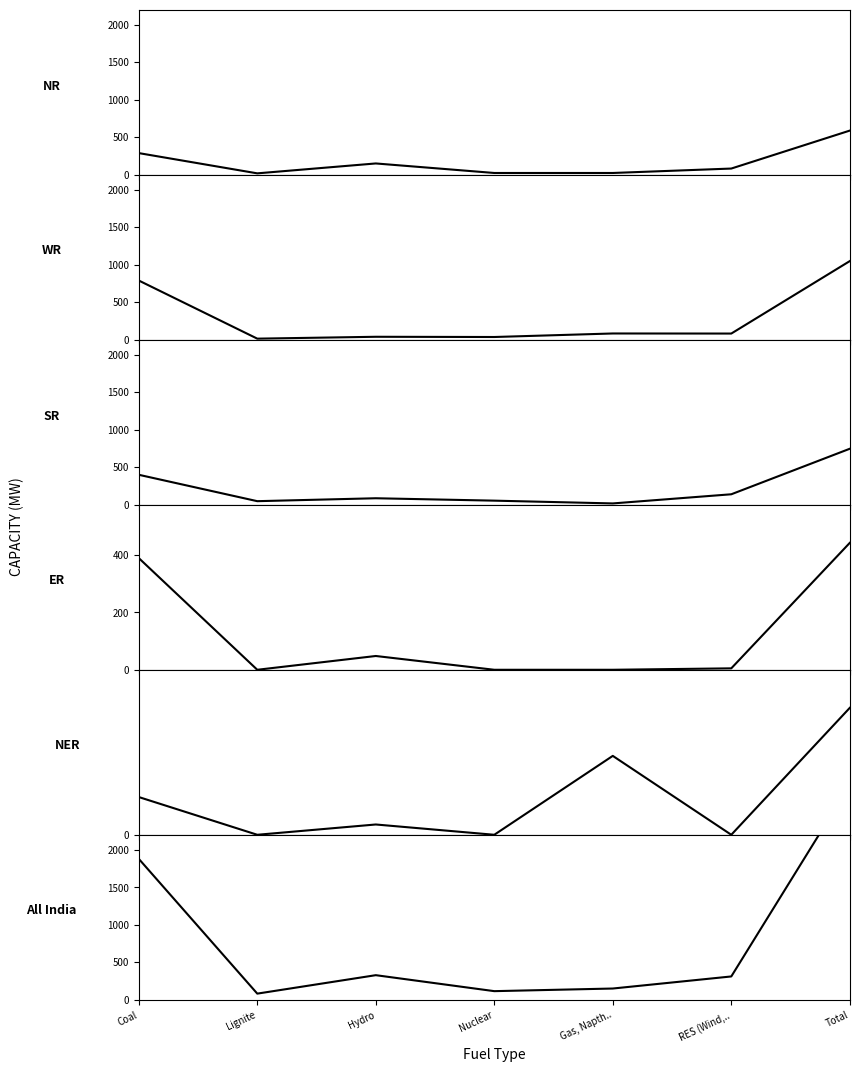

At which category is the sum across all series the highest?

Total